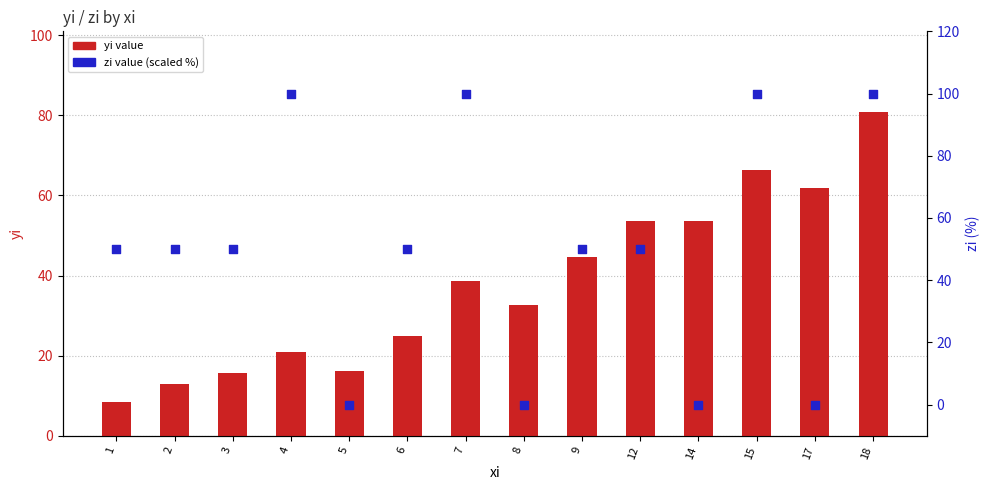

At which category is the sum across all series the highest?

18